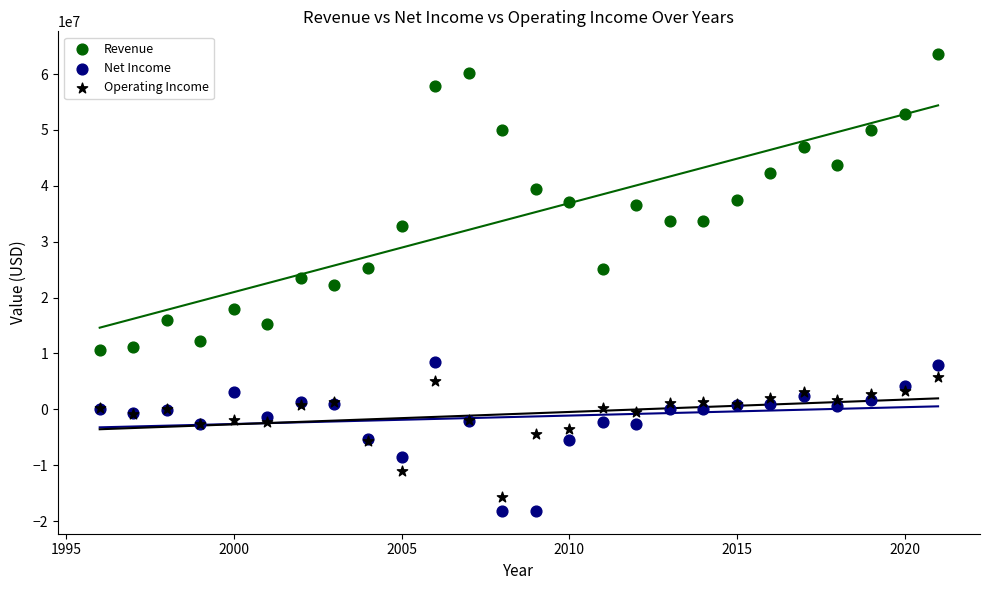

Which series contains the highest Y value?

Revenue